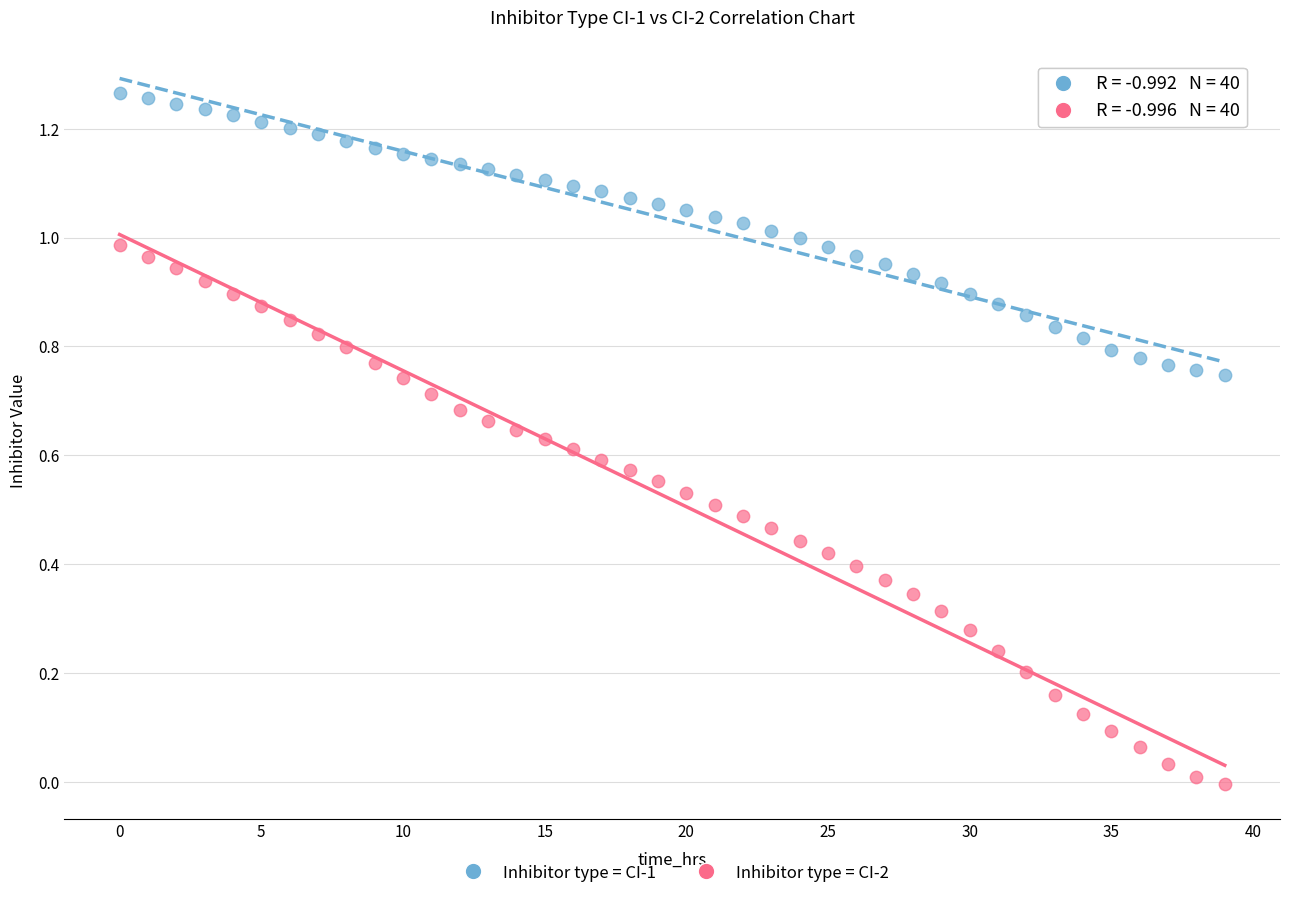

Which series reaches the minimum Y coordinate?

Inhibitor type = CI-2